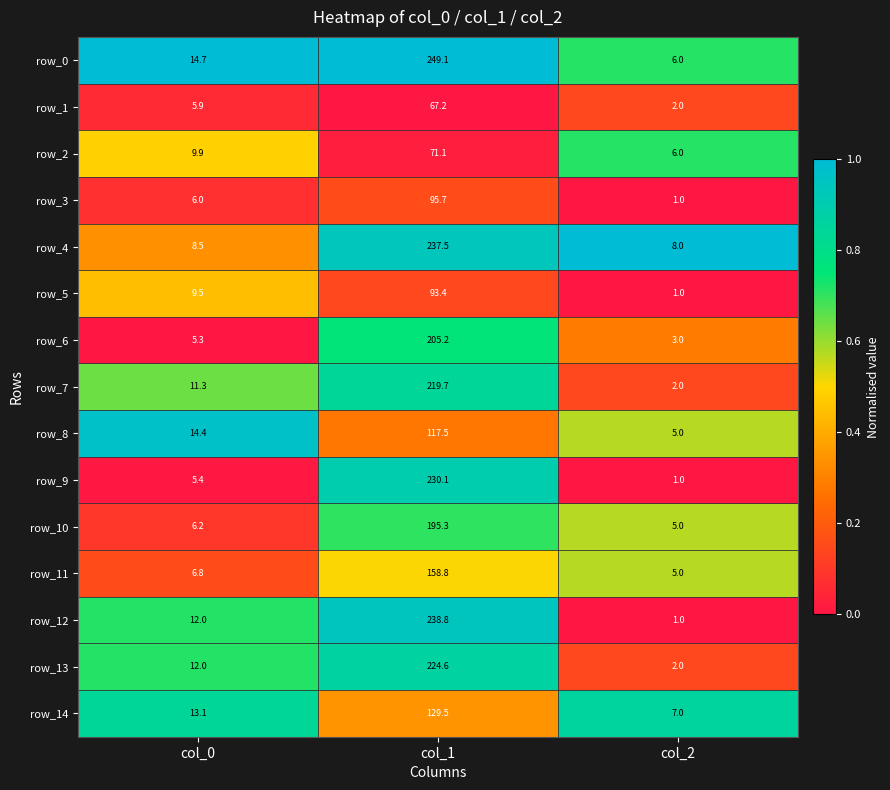

Which series has the largest range (max minus min)?

row_0